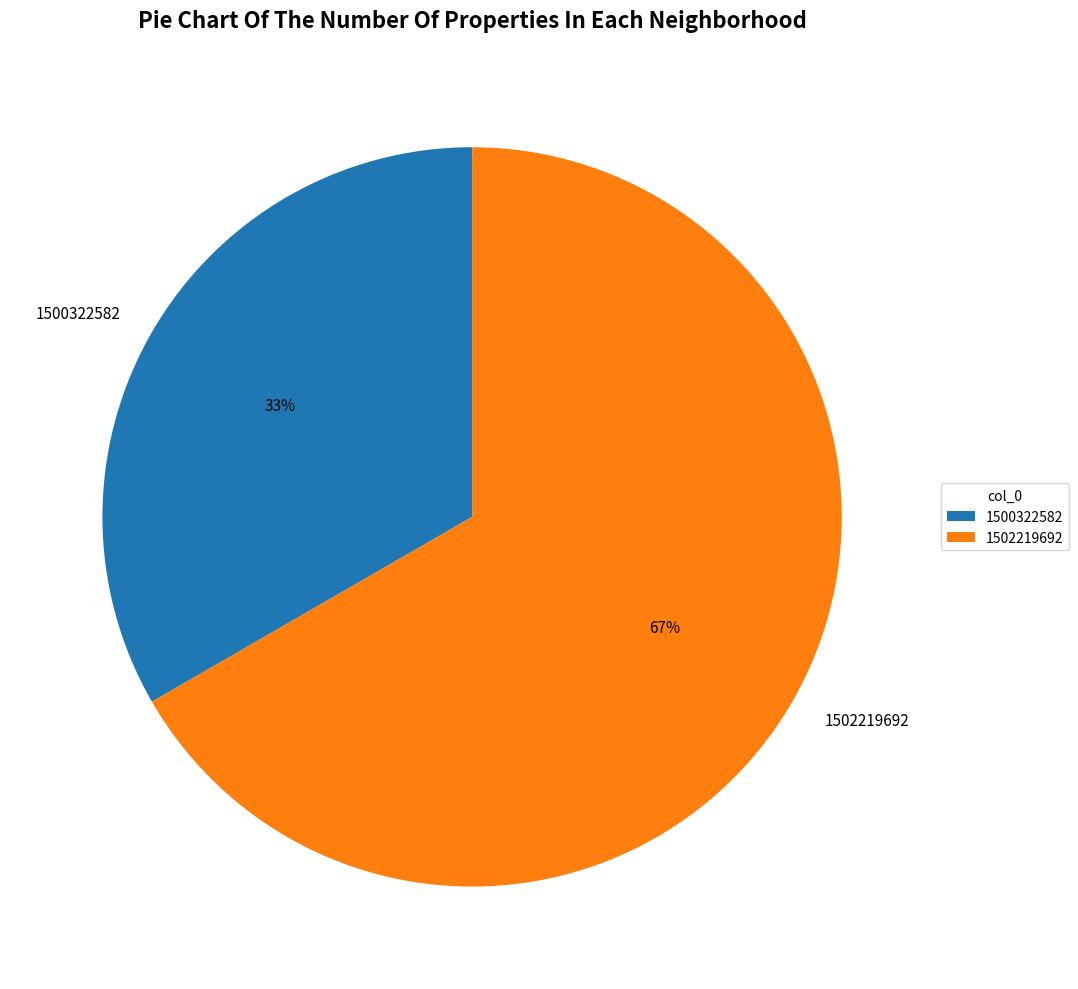

Which has a higher value, 1502219692 or 1500322582?

1502219692